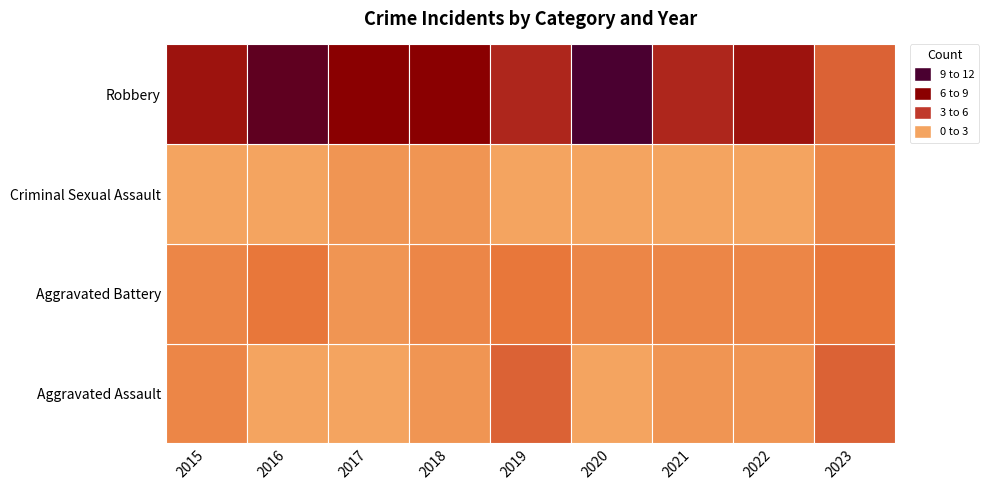

What is the difference between the maximum and minimum values in the Criminal Sexual Assault series?

2